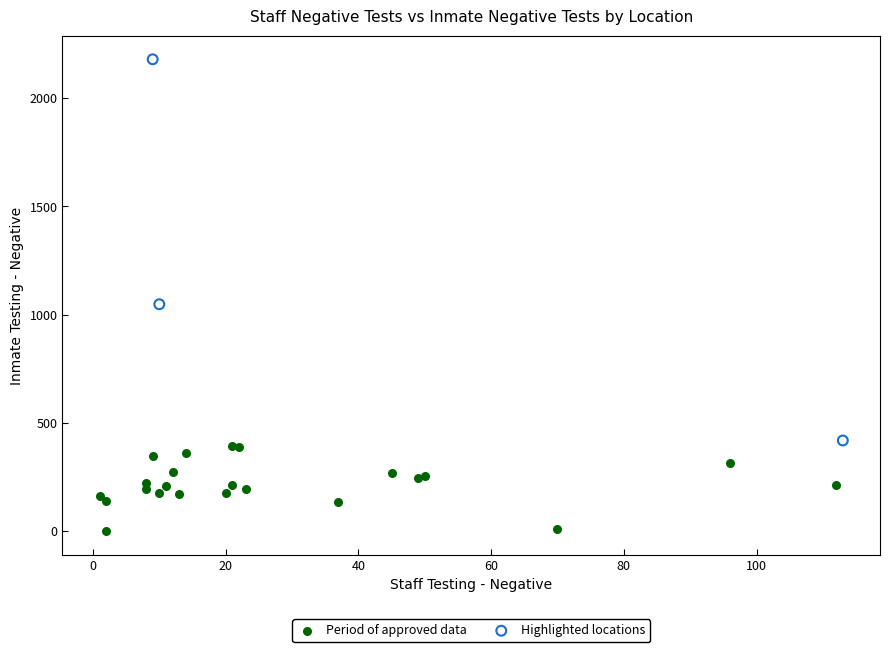

Which series has the widest spread of Y values?

Highlighted locations